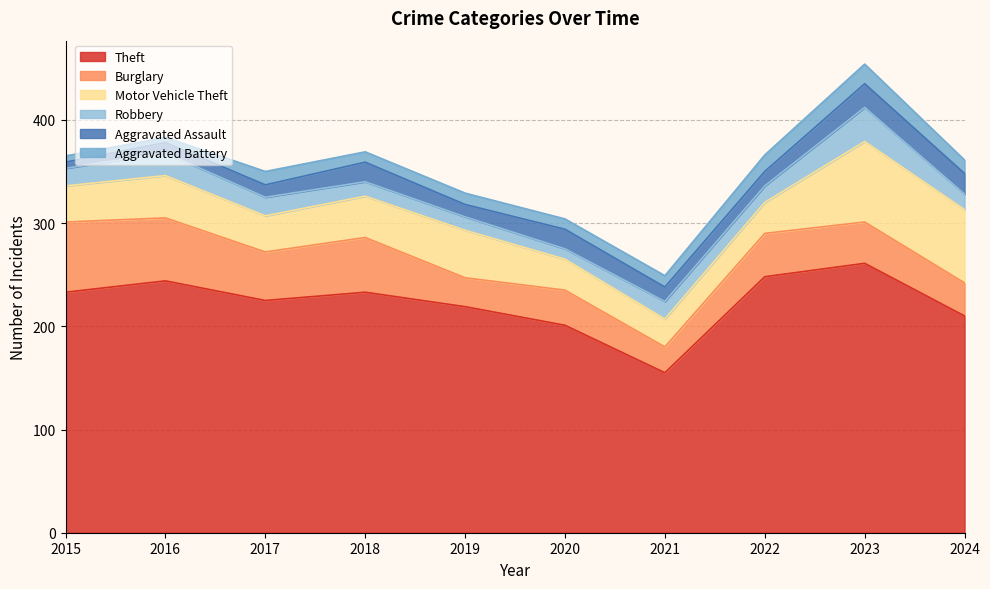

True or false: Aggravated Battery and Aggravated Assault intersect in this chart.

True